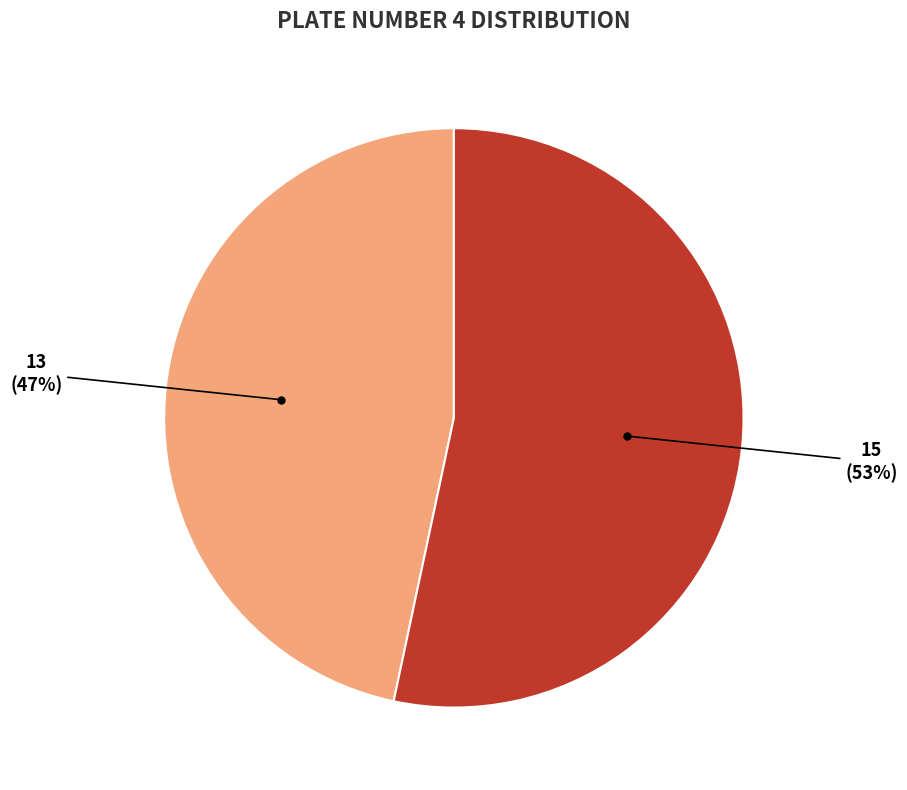

What is the ratio of the value at 13 to the value at 15?

0.9